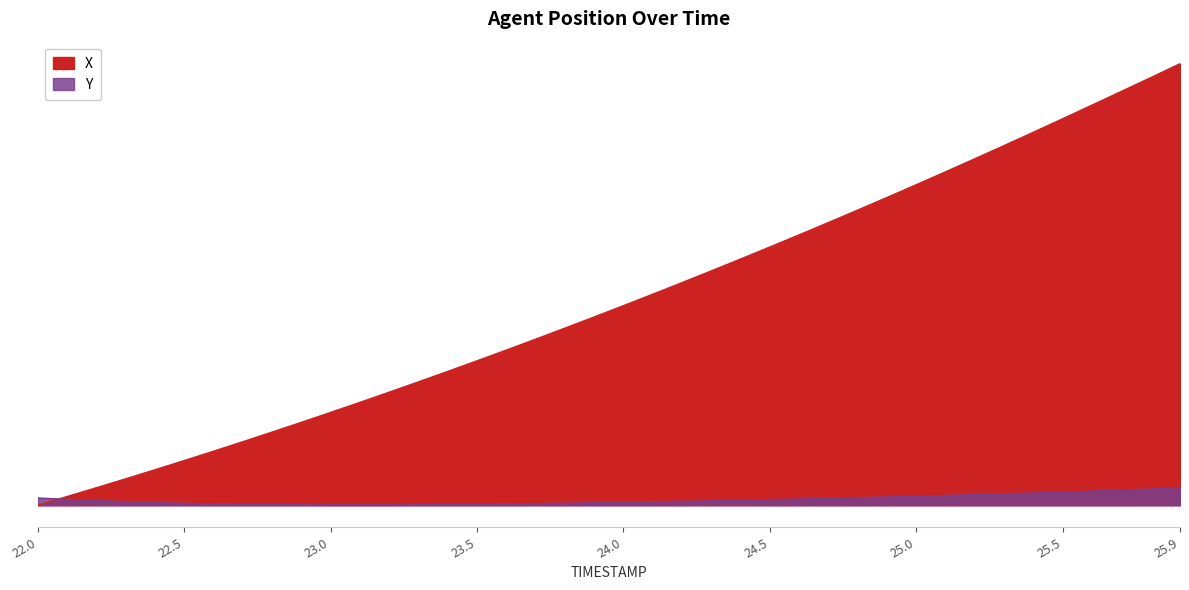

Which series has the widest spread of values?

X